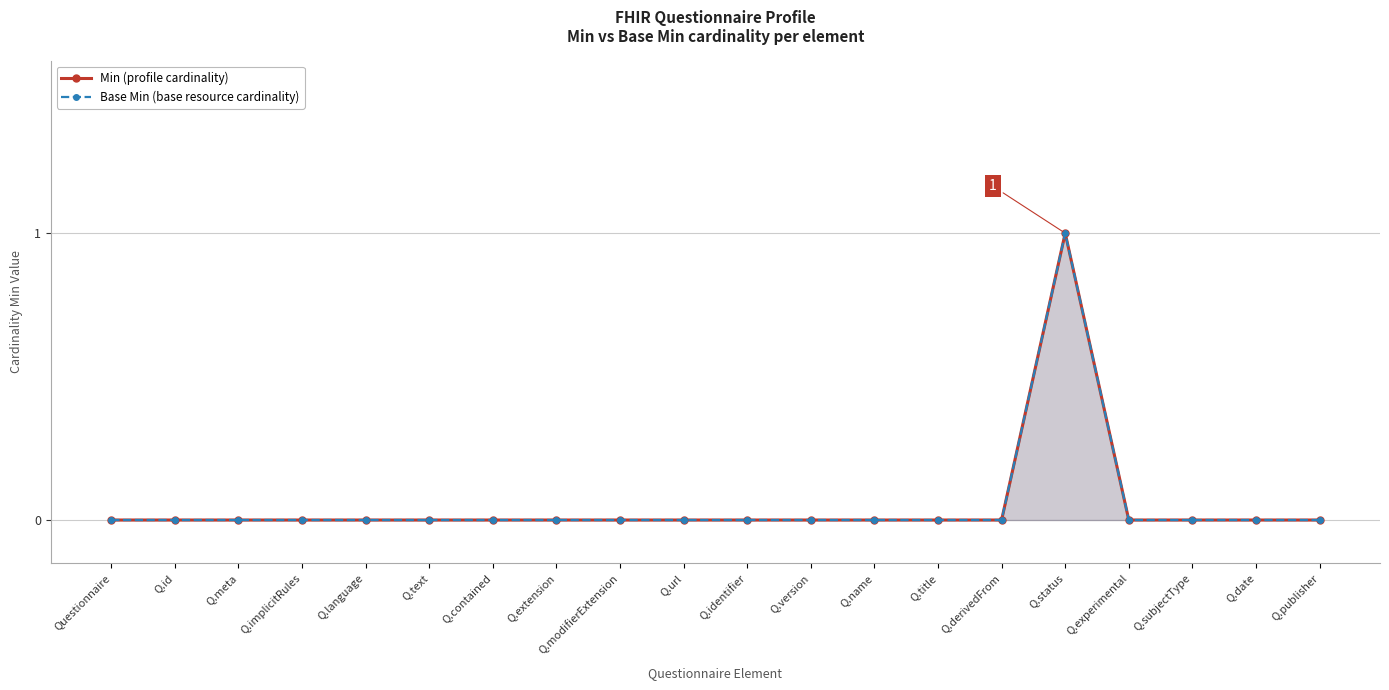

True or false: Min and Base Min intersect in this chart.

False